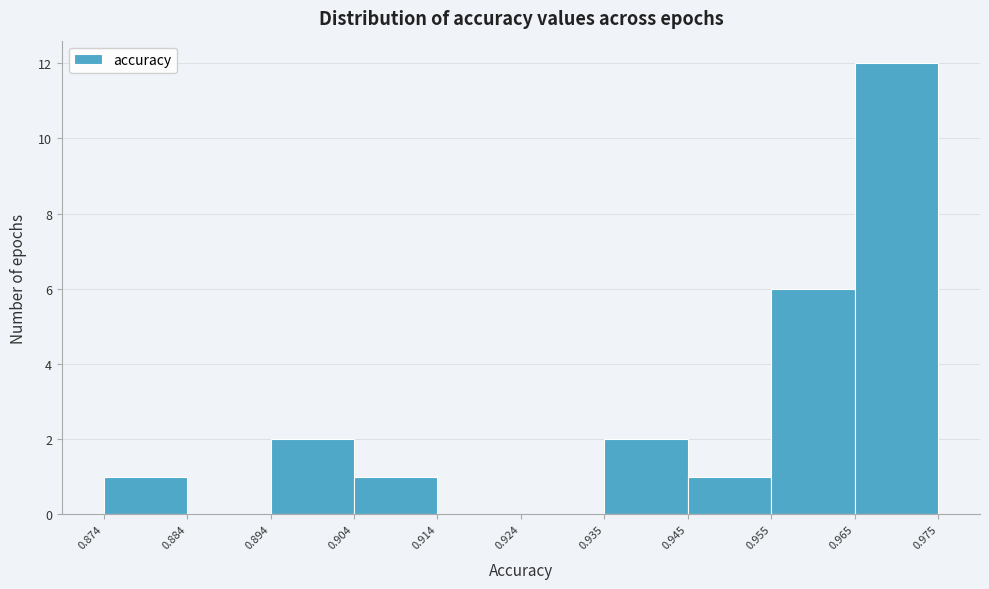

Reading left to right, list every bar in this chart as the range it spans on the x-axis followed by its height. The values are not printed on the chart, so give them approximately, as read against the axis.

0.874 to 0.884: 1
0.884 to 0.894: 0
0.894 to 0.904: 2
0.904 to 0.914: 1
0.914 to 0.924: 0
0.924 to 0.935: 0
0.935 to 0.945: 2
0.945 to 0.955: 1
0.955 to 0.965: 6
0.965 to 0.975: 12